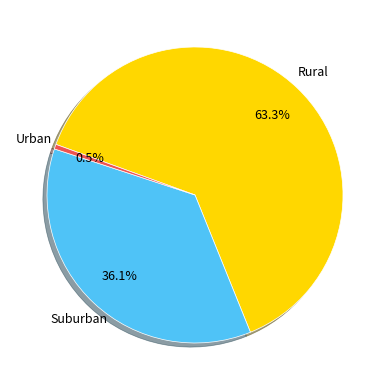

What percentage is NOT represented by Suburban?

63.9%